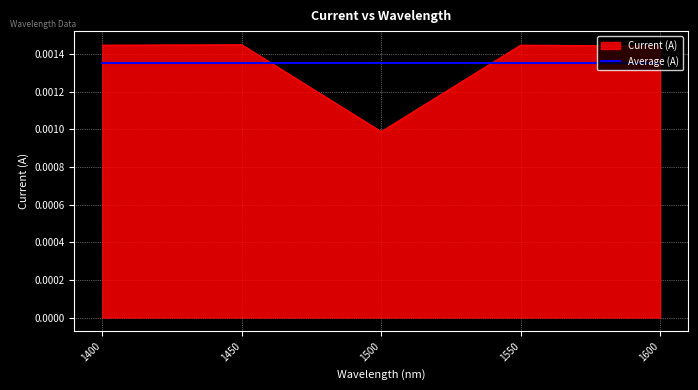

Which category has the lowest value in the Current (A) series?

1500